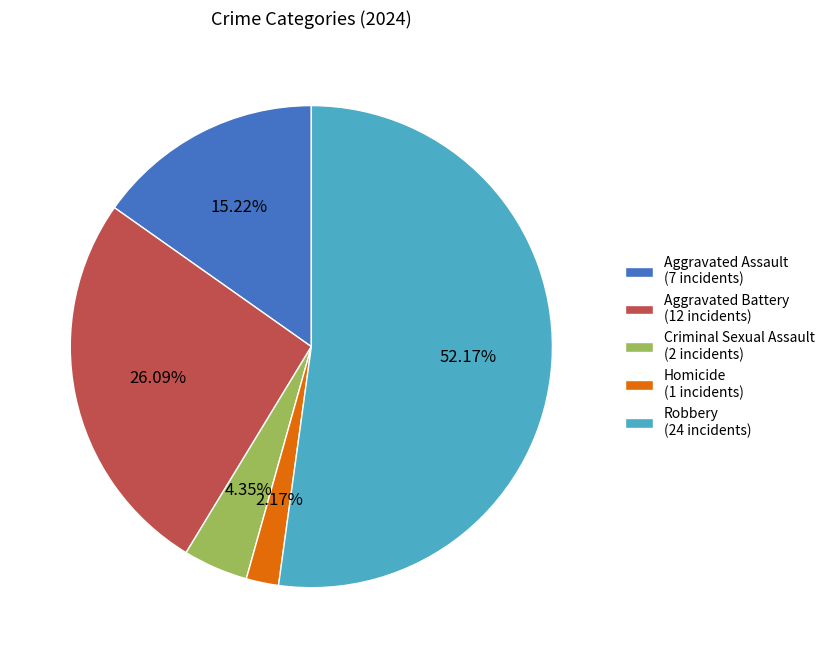

Rank the categories by value from lowest to highest.

Homicide, Criminal Sexual Assault, Aggravated Assault, Aggravated Battery, Robbery